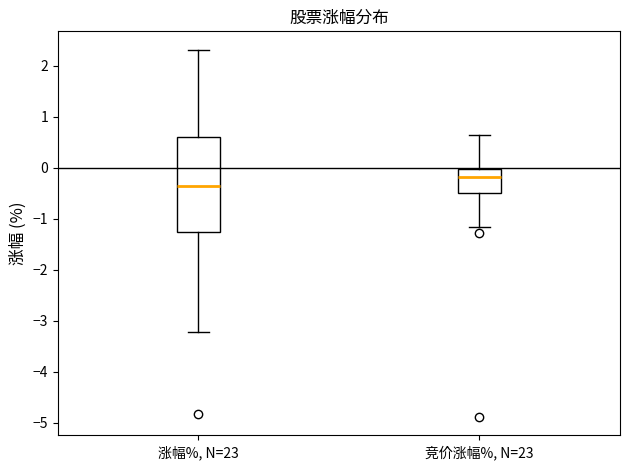

Where is the lower edge of the box for 涨幅%, N=23 on the y-axis? The values are not printed on the chart, so give them approximately, as read against the axis.

-1.3